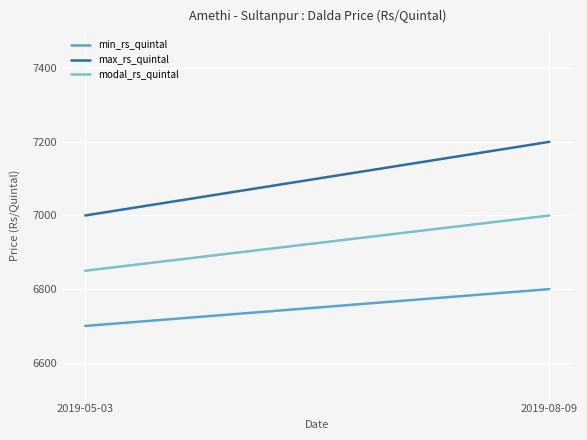

At 2019-05-03, list the series in order from largest to smallest.

max_rs_quintal, modal_rs_quintal, min_rs_quintal